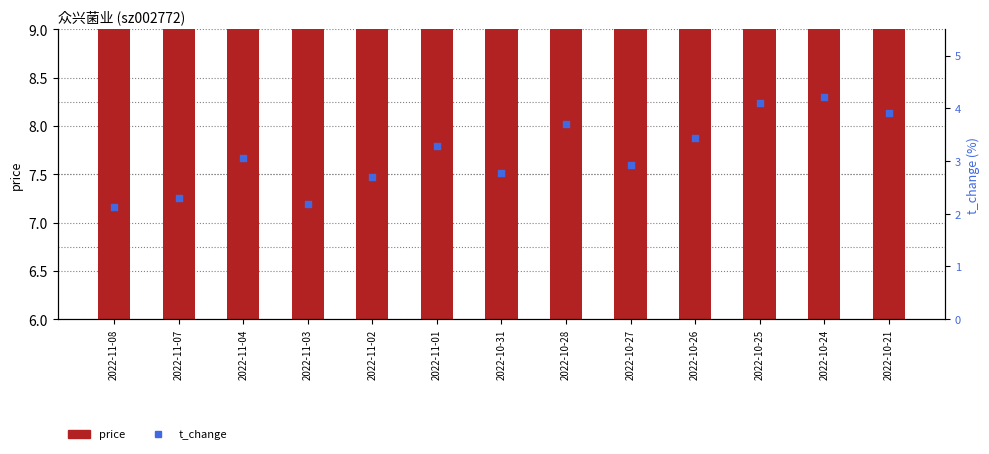

Which series has the widest spread of Y values?

t_change